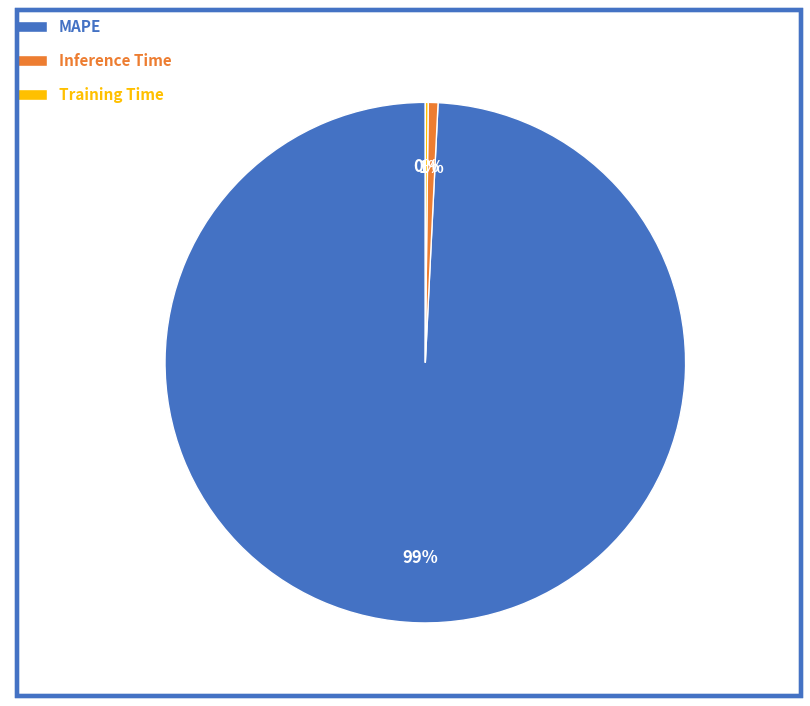

To the nearest percent, what is the average slice percentage?

33%